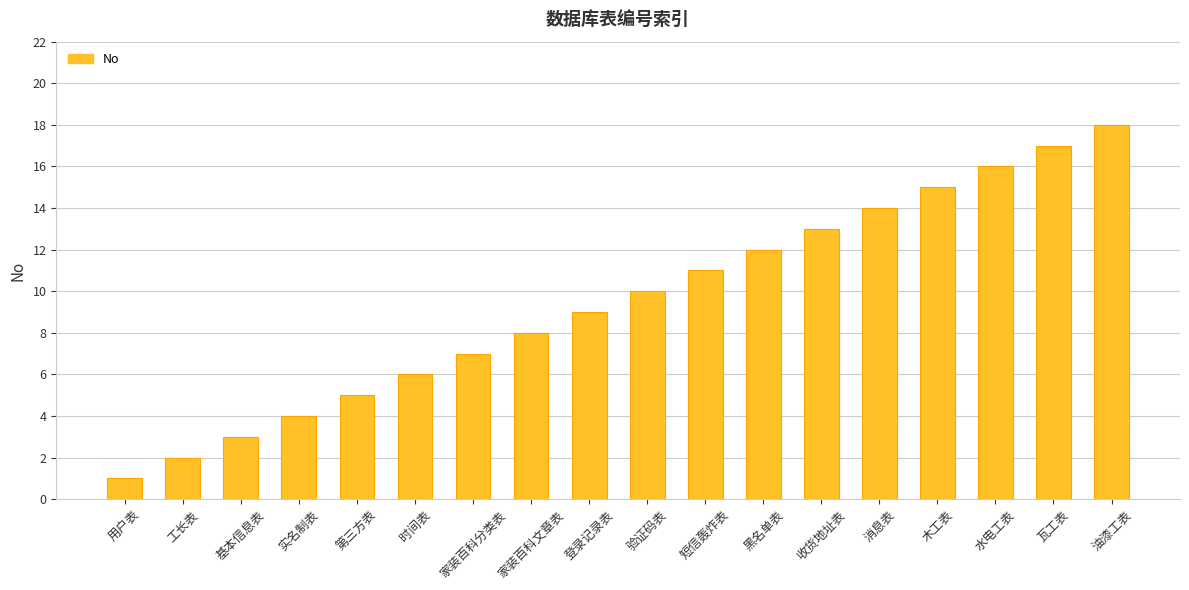

What position from the left is 基本信息表?

3